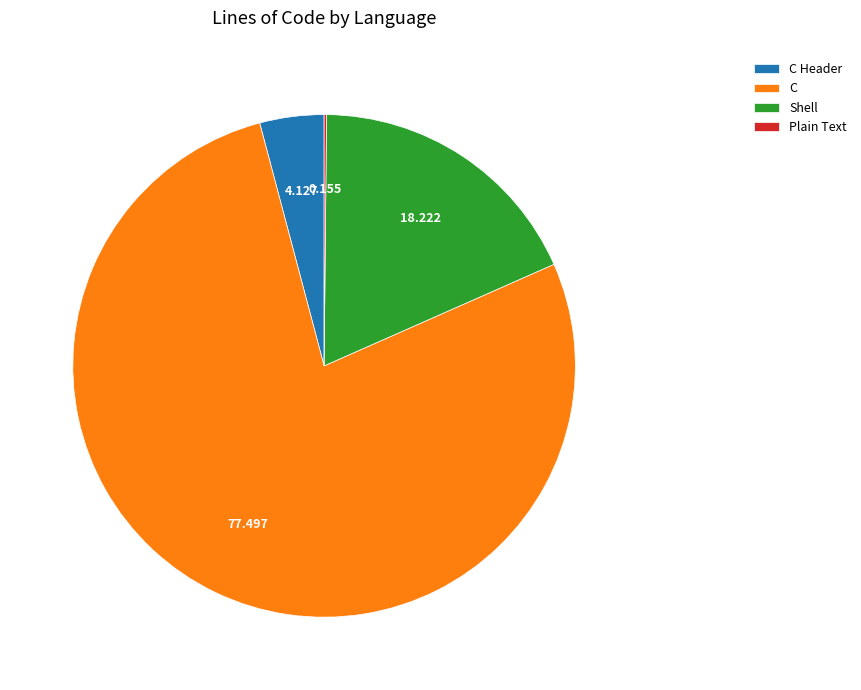

Is there any slice that represents more than half of the pie?

Yes